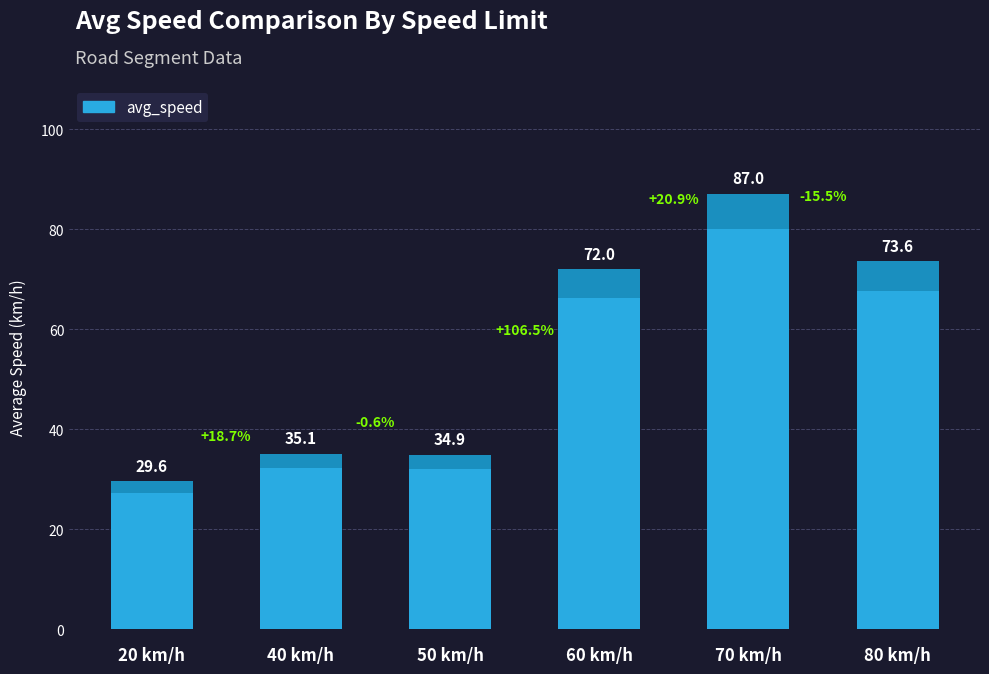

What is the sum of the values at 40 km/h and 20 km/h?

64.7